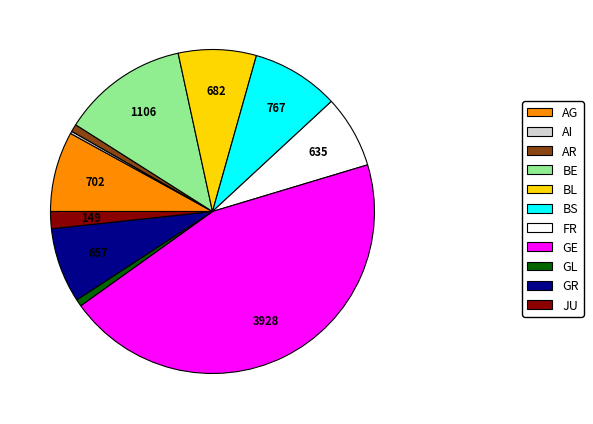

Which category has the biggest portion of the pie?

GE